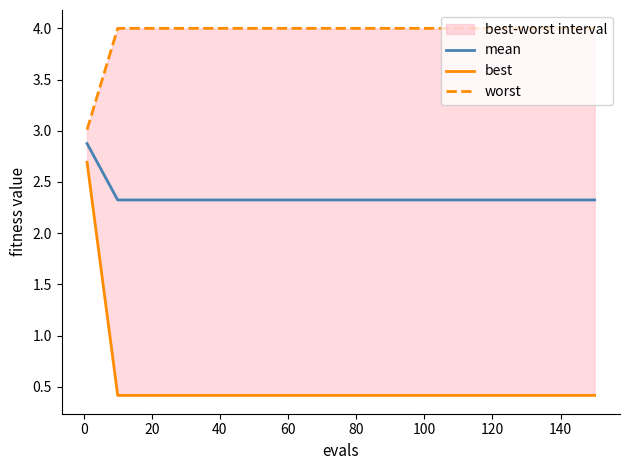

What is the maximum value for mean?

2.9